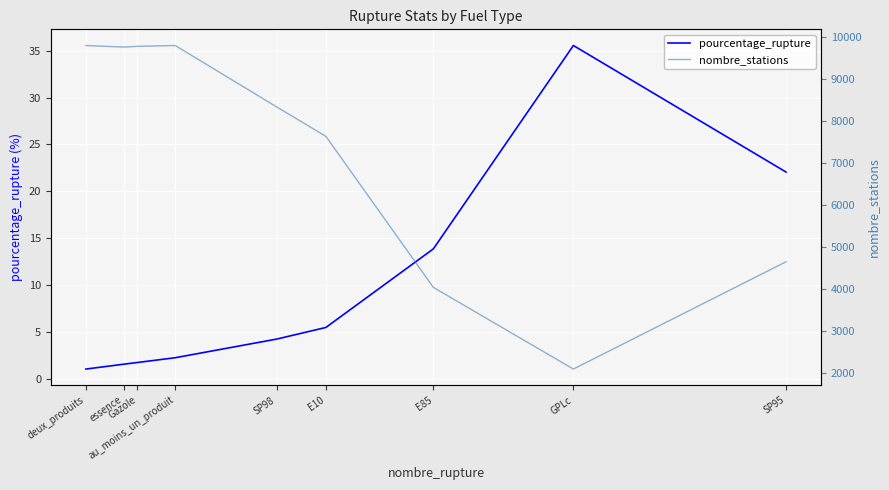

What are all the series names shown in the legend?

pourcentage_rupture, nombre_stations